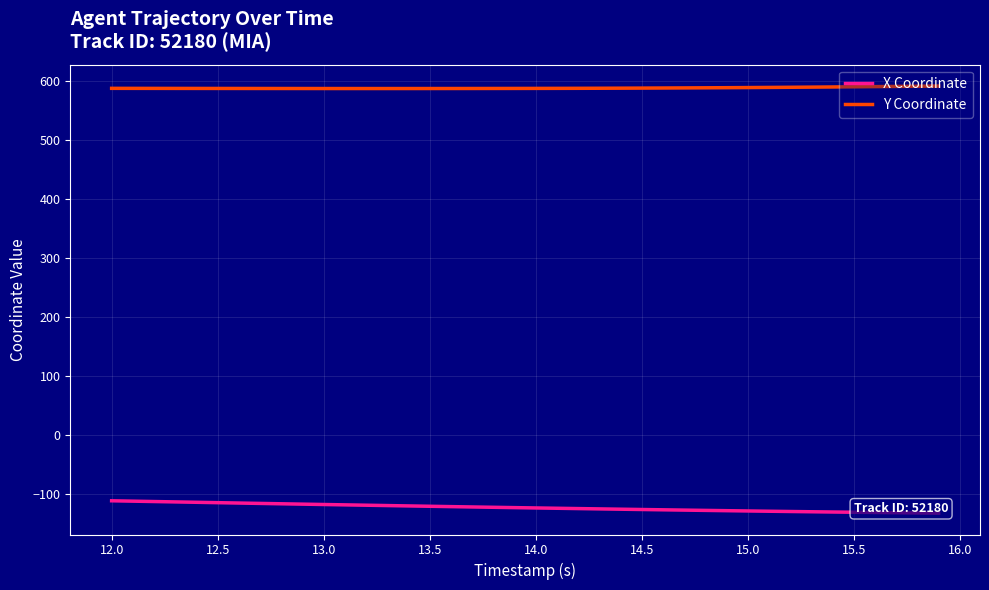

How many lines are shown in the chart?

2